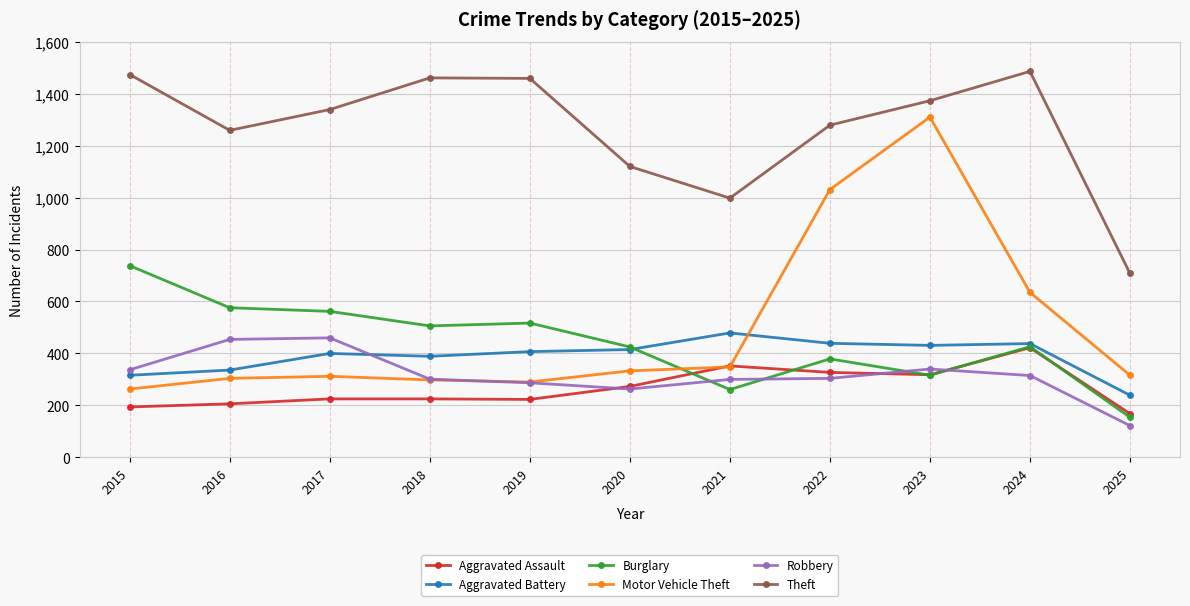

Is it true that Burglary equals 95 at 2023?

False